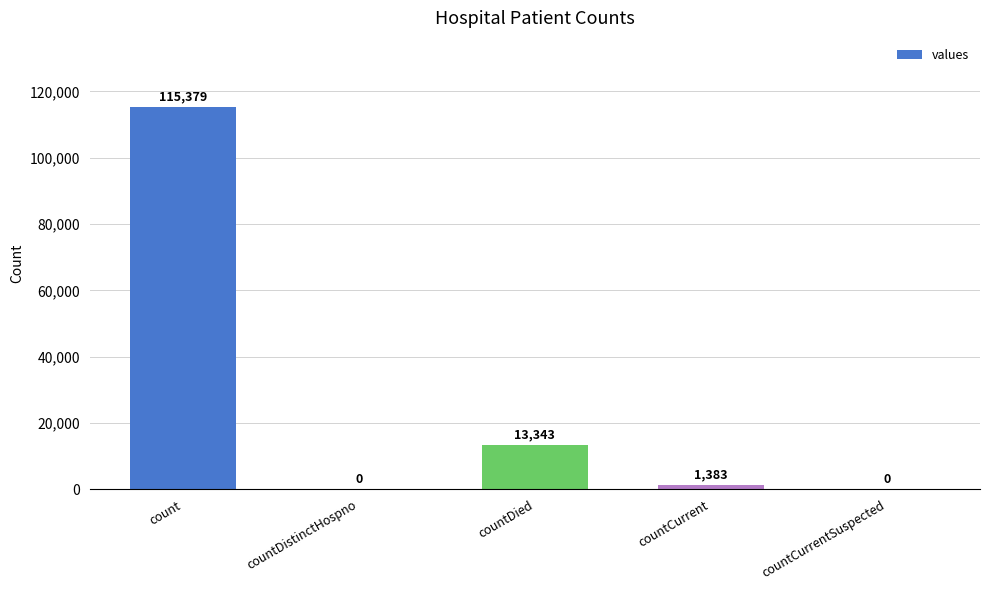

Between countCurrentSuspected and count, which is larger?

count